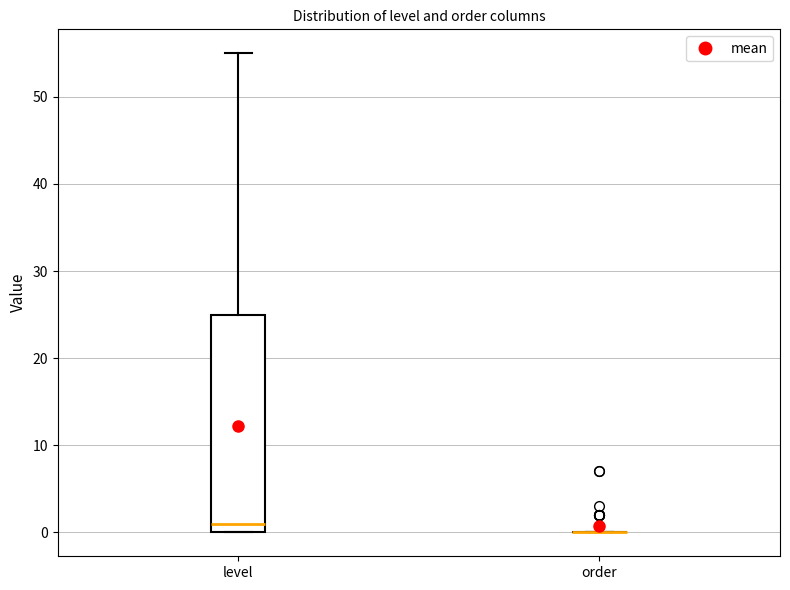

Reading left to right, transcribe this box plot: for each box, give where its median line is, the range the box spans, and where its two whiskers end, as read against the y-axis. The values are not printed on the chart, so give them approximately, as read against the axis.

level: median 1, box 0 to 25, whiskers 0 to 55
order: box collapsed to a line at 0, whiskers 0 to 0